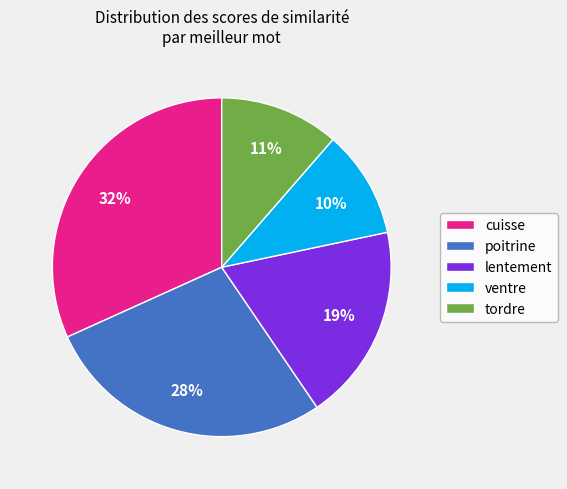

Do cuisse and lentement together represent more than half of the pie?

Yes